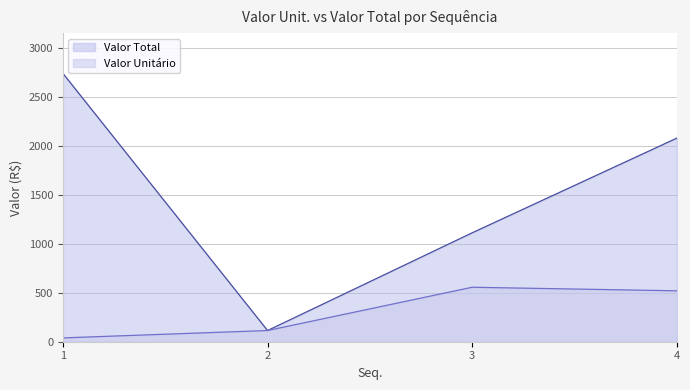

True or false: Valor Total and ValorUnit intersect in this chart.

False